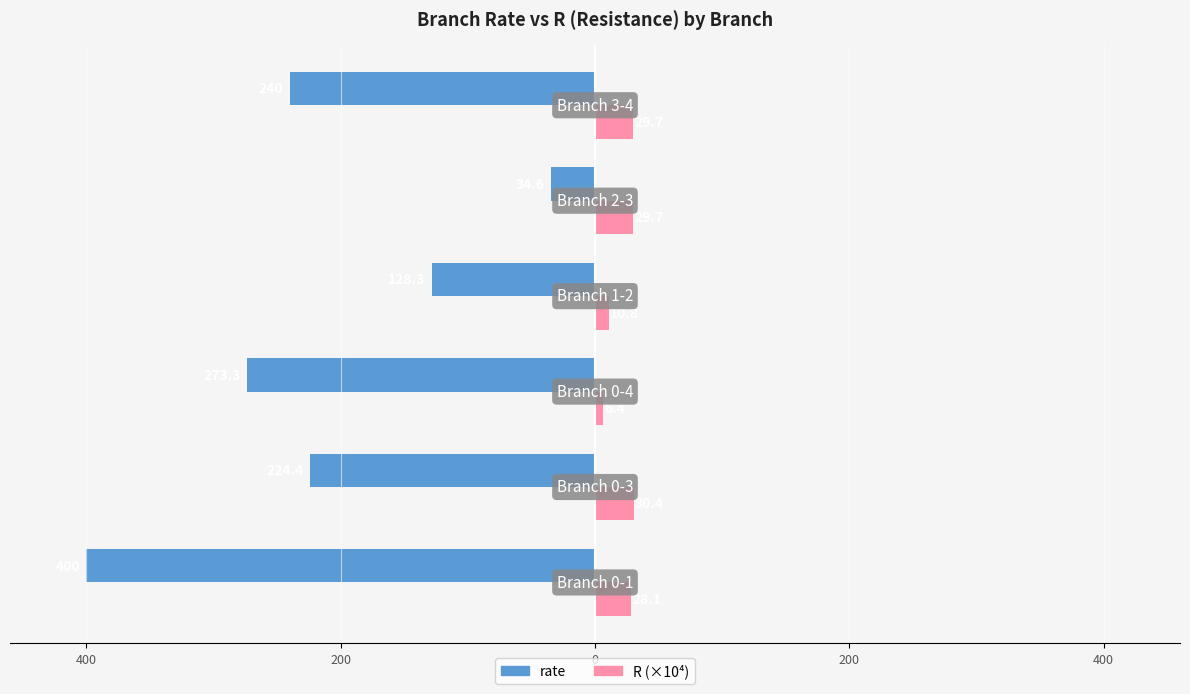

What is the smallest value displayed?

-400.0